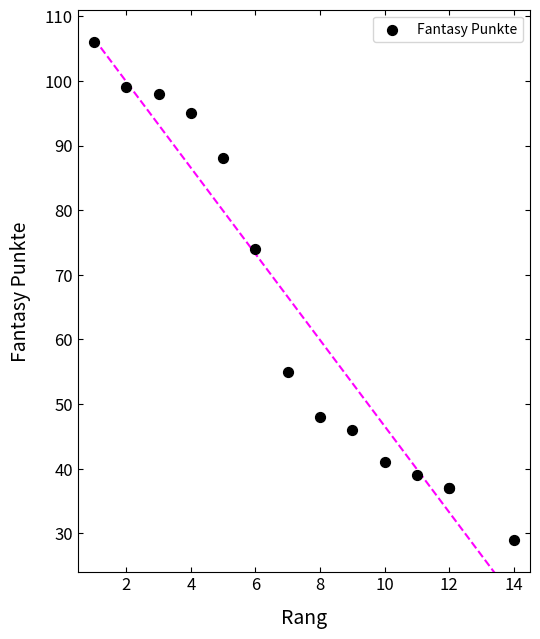

What Y value in the scatter plot is closest to 67?

74